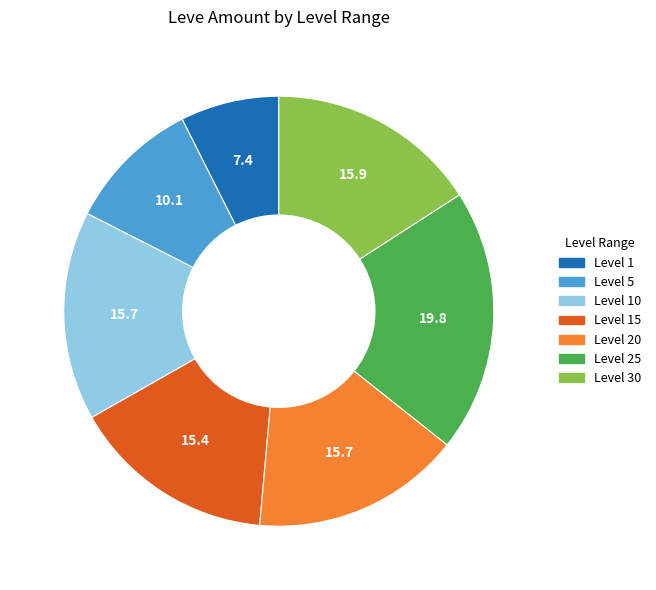

Is there a majority slice in this chart?

No